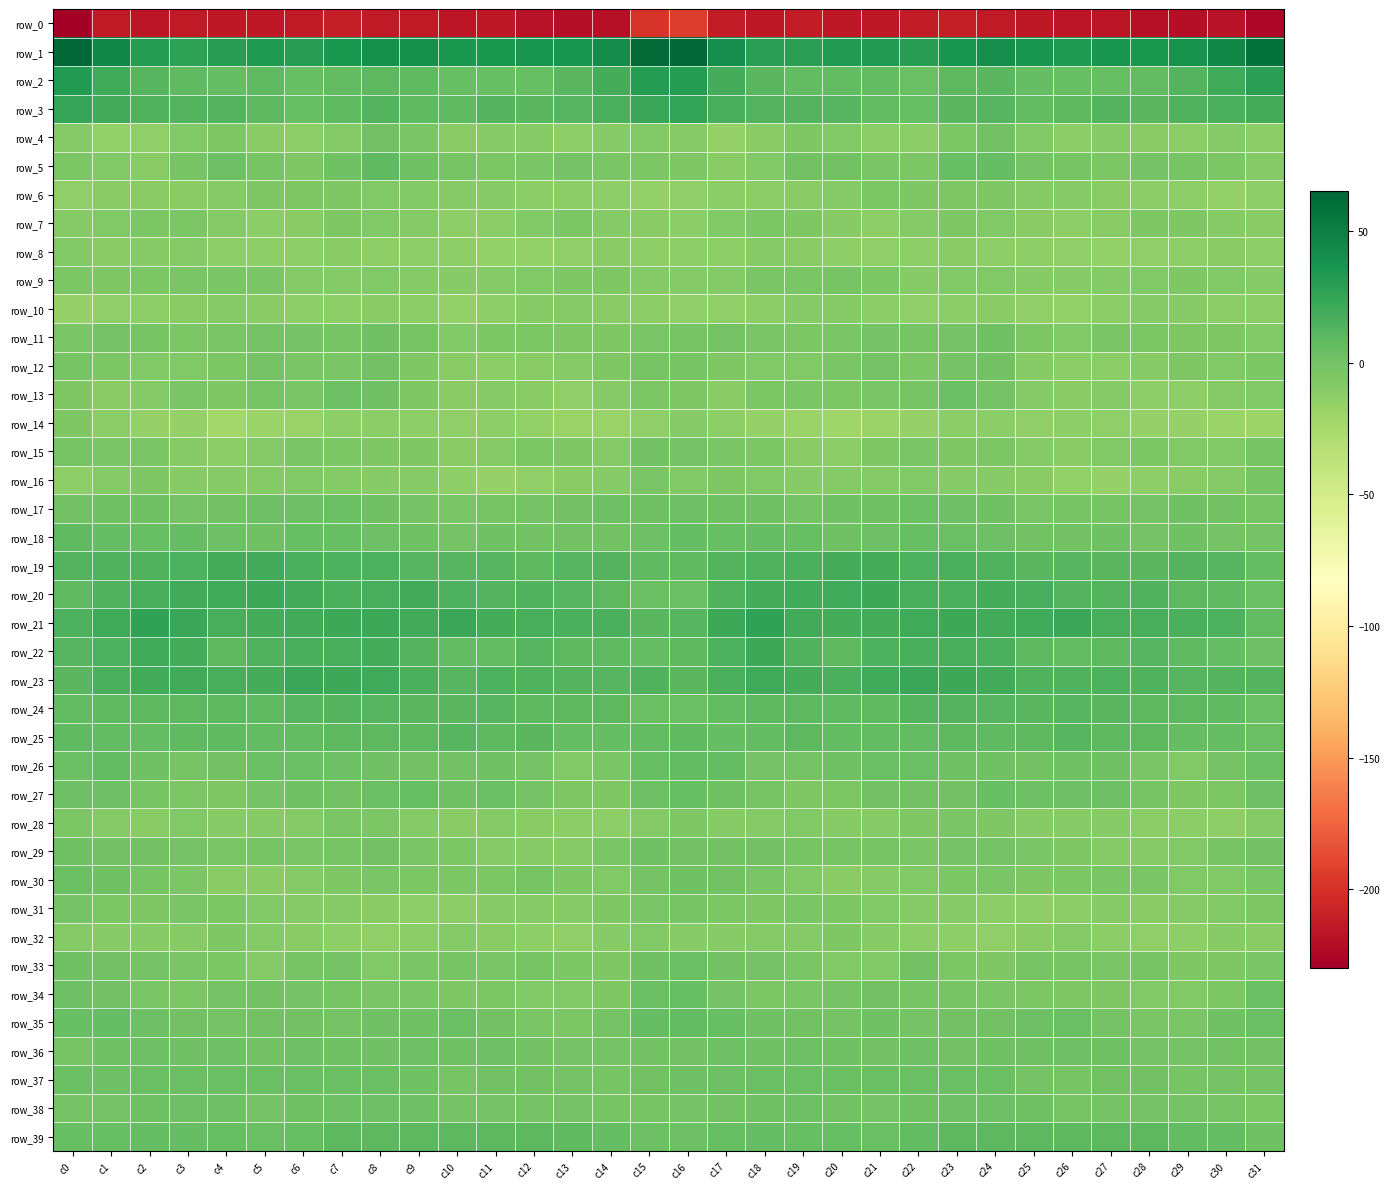

At which label is row_31 closest to -7?

c21